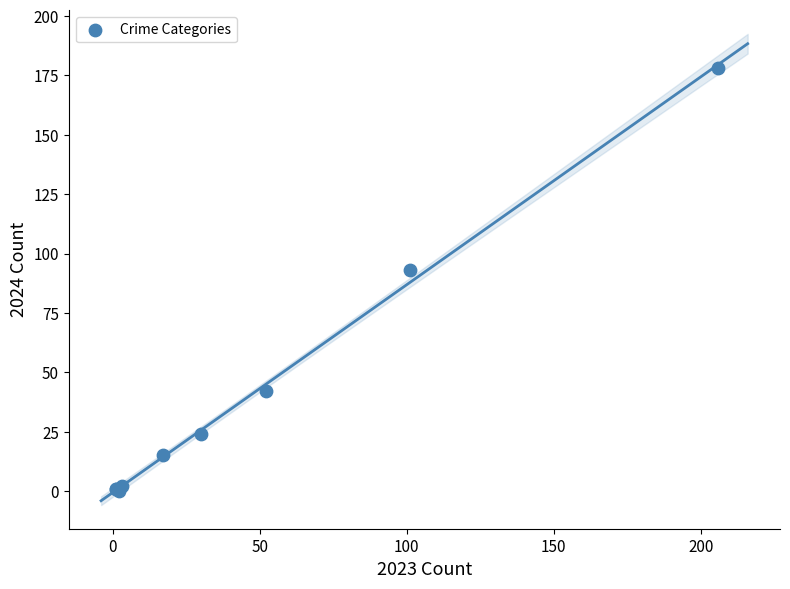

What Y value in the scatter plot is closest to 89?

93